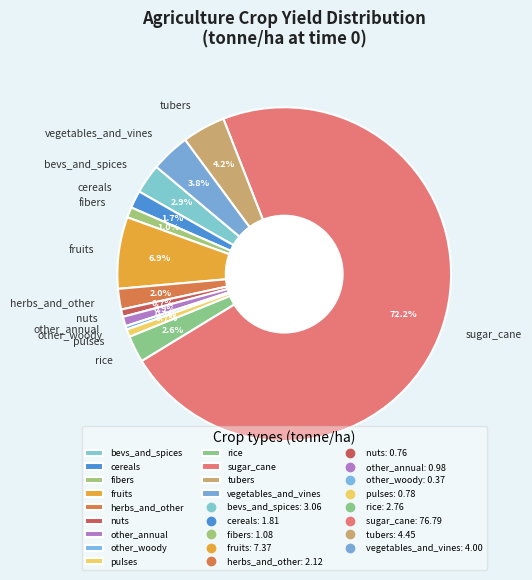

To the nearest percent, what percentage of the pie is herbs_and_other?

2%